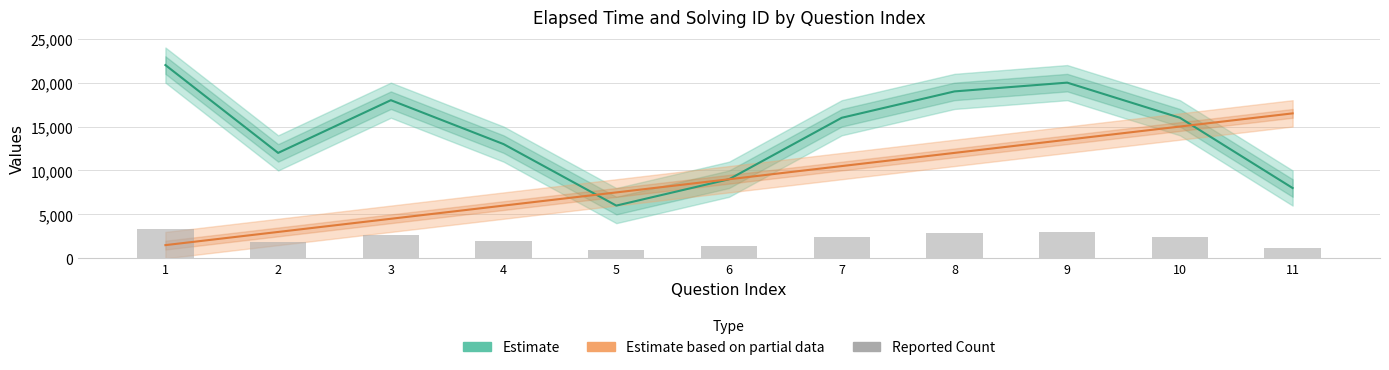

What is the difference between the second highest and second lowest values in the Reported Count series?

1800